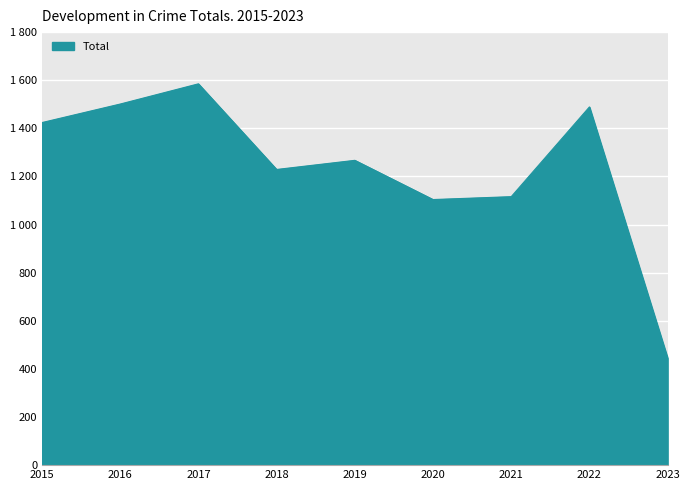

How many interior local peaks (higher than both neighbors) does the data have?

3